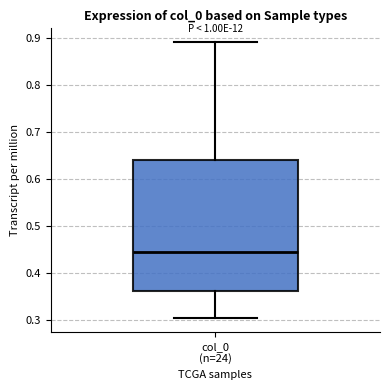

Transcribe this box plot: give where the median line is, the range the box spans, and where the two whiskers end, as read against the y-axis. The values are not printed on the chart, so give them approximately, as read against the axis.

median 0.44, box 0.36 to 0.64, whiskers 0.30 to 0.89